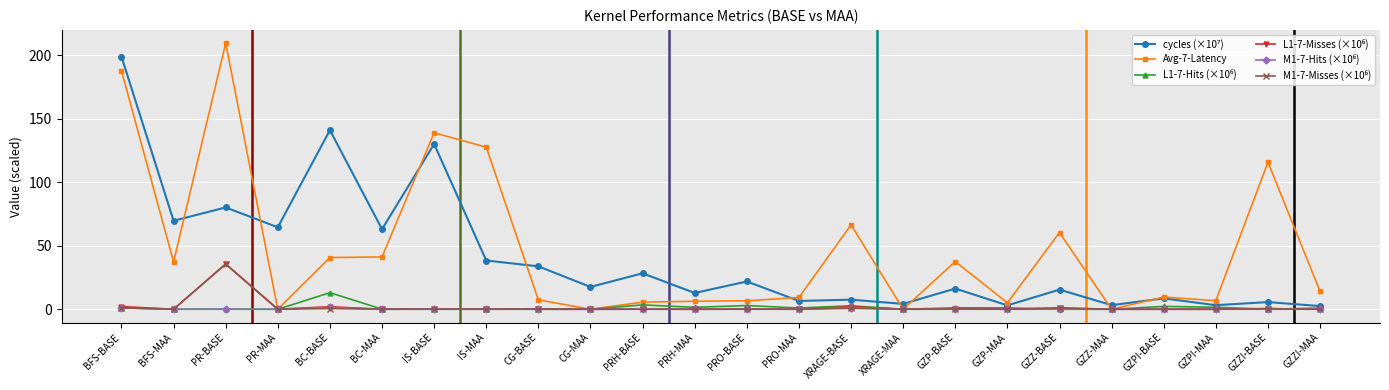

What is the label of the 8th point from the right?

GZP-BASE